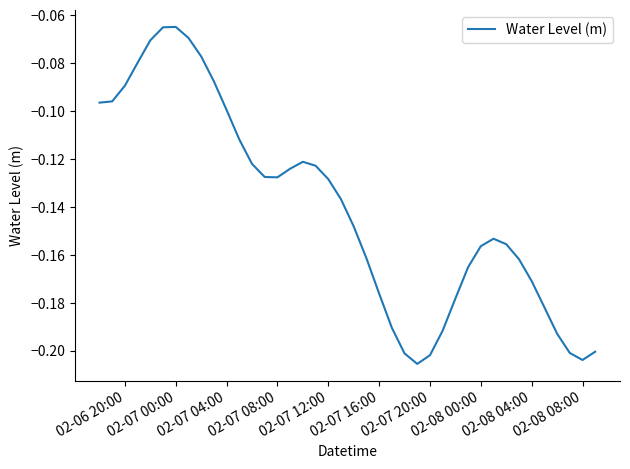

Is this an area chart (filled region under the line)?

No